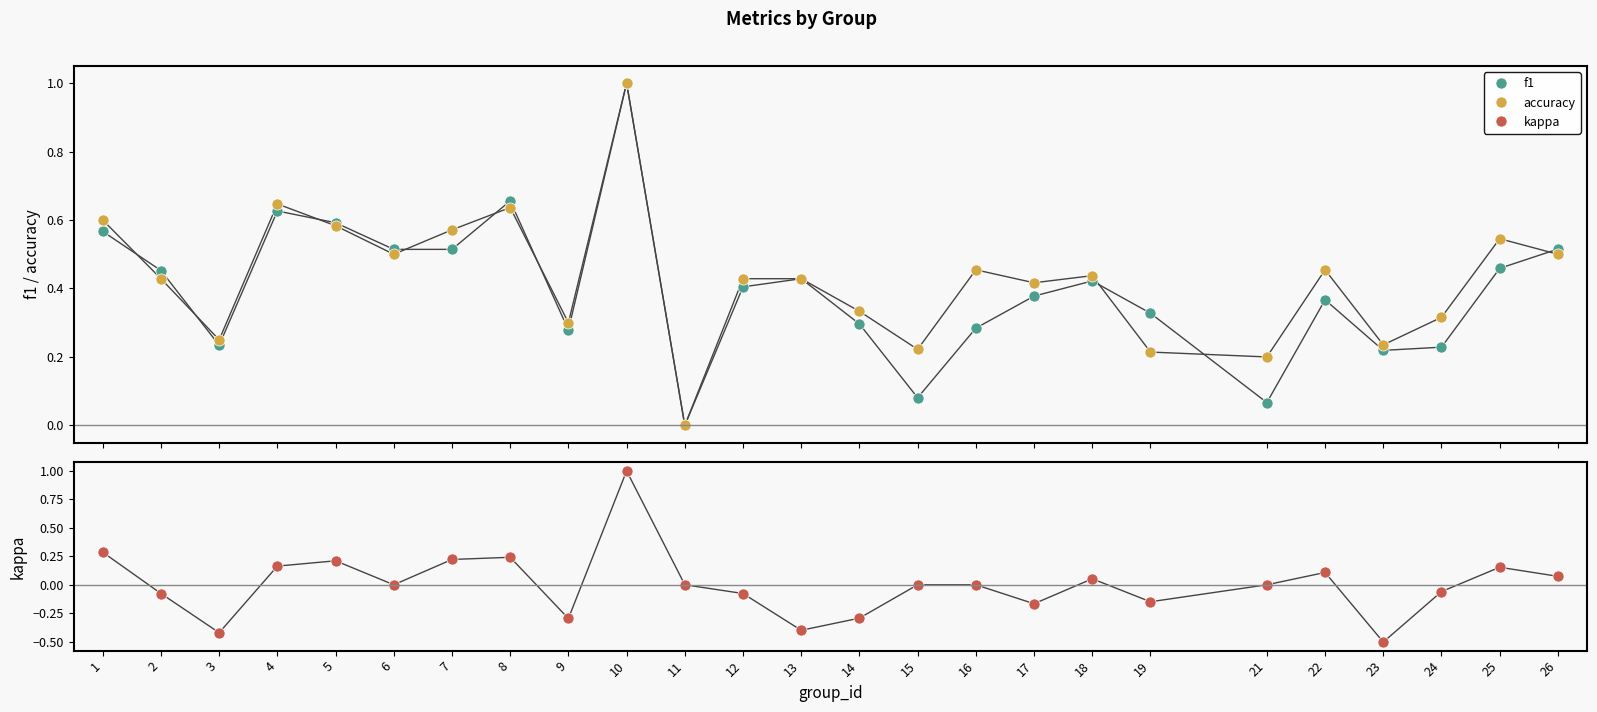

What is the total value across all series at 9?

0.3